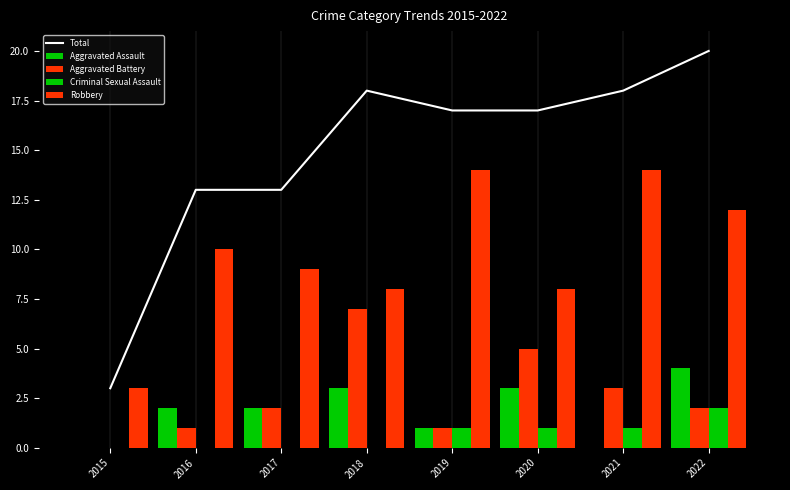

The Criminal Sexual Assault series shows 0 at 2015. True or false?

True